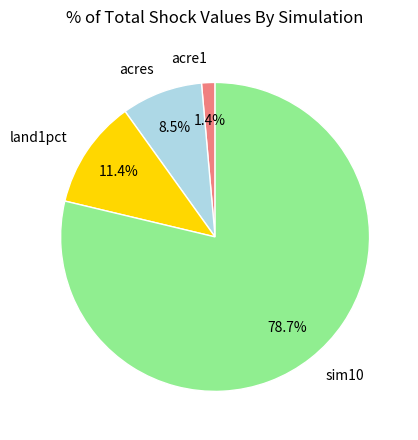

How many slices are in this pie chart?

4